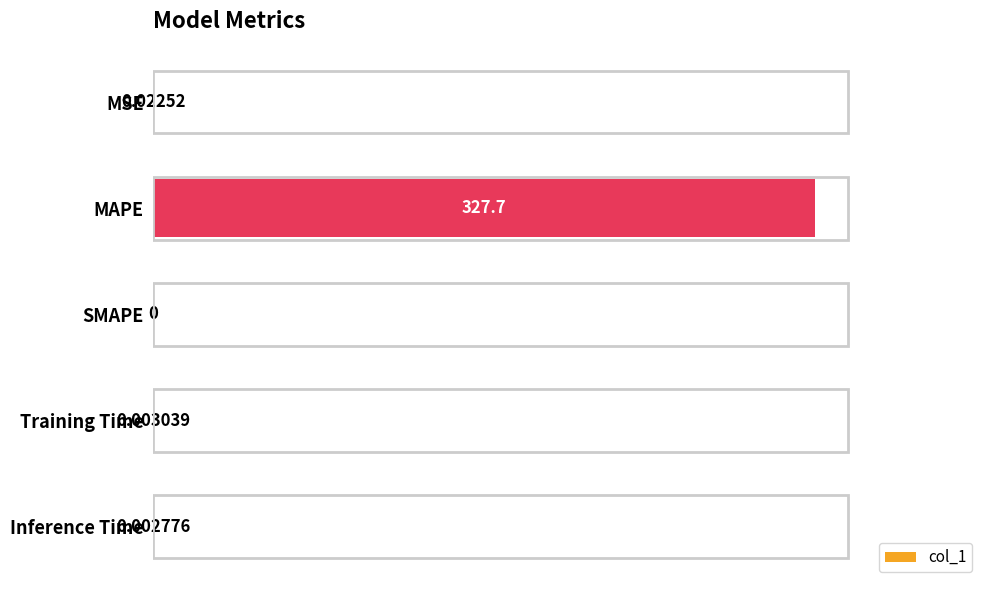

Count the number of categories in the chart.

5